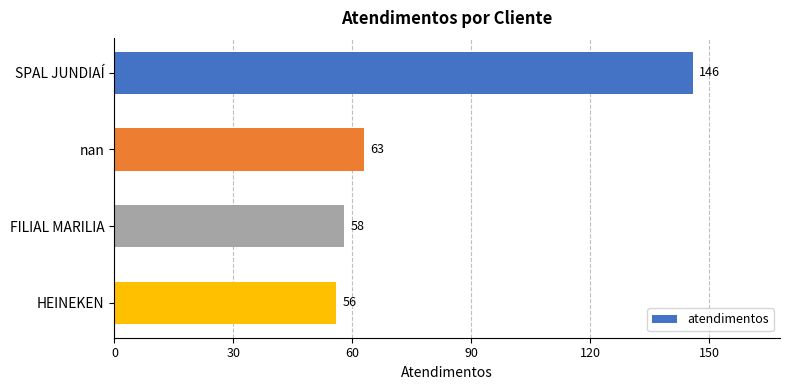

True or false: the data shows 26 at FILIAL MARILIA.

False